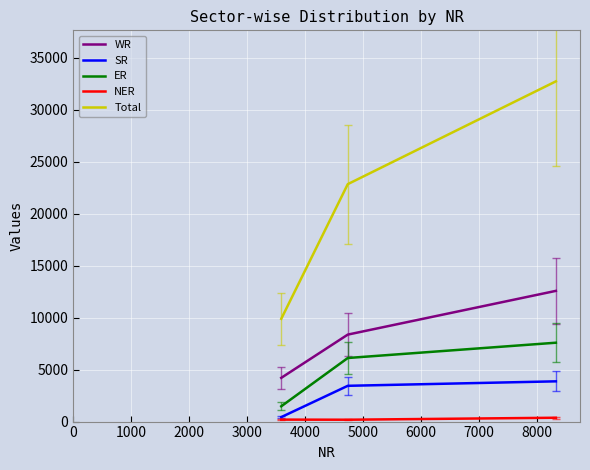

Which series has the largest total across all categories?

Total